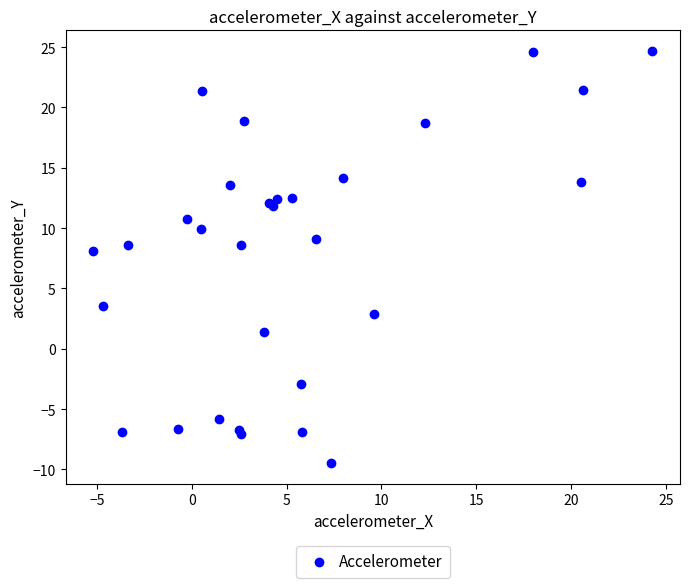

What Y value in the scatter plot is closest to 7?

8.1